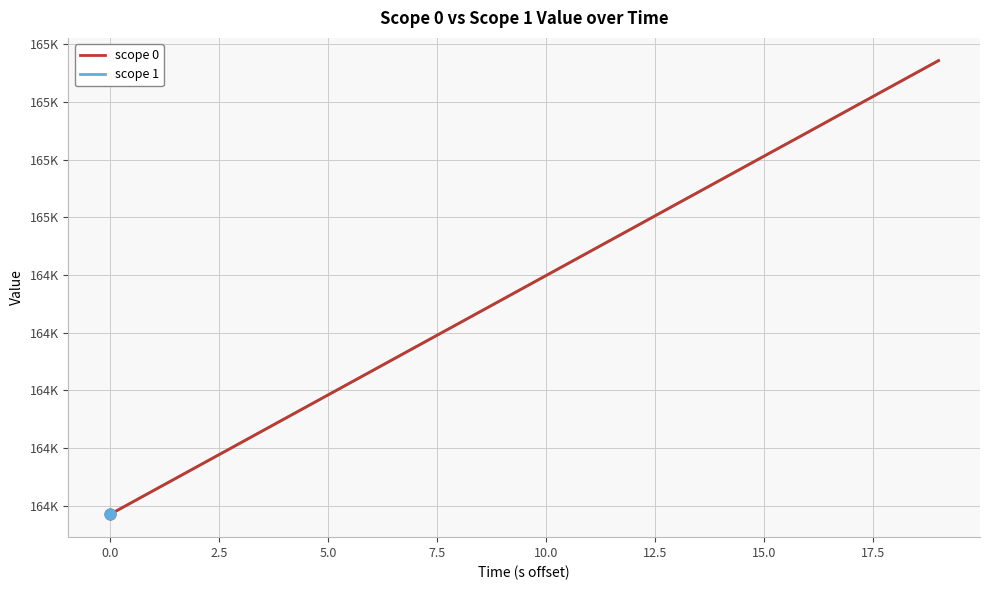

What are all the series names shown in the legend?

scope 0, scope 1